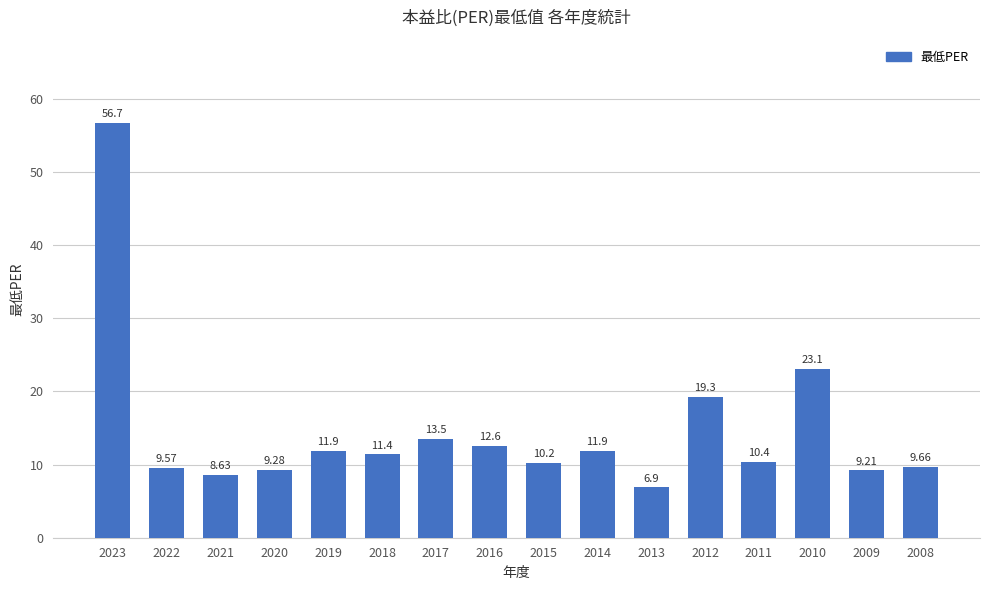

What is the difference between the maximum and minimum values?

49.8